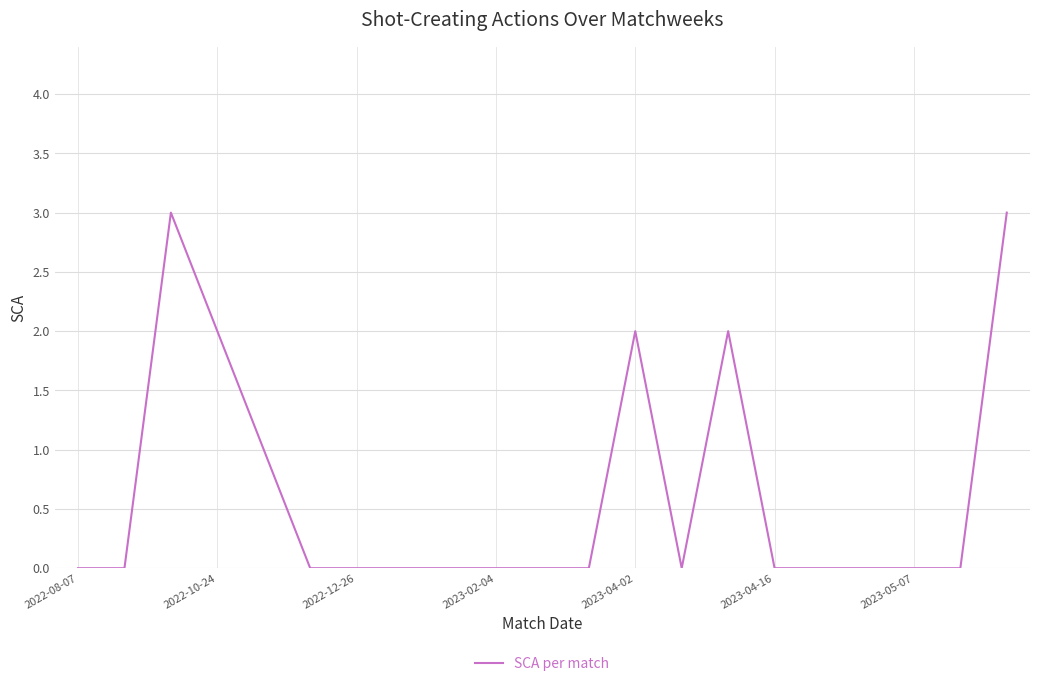

What is the maximum value shown in the chart?

3